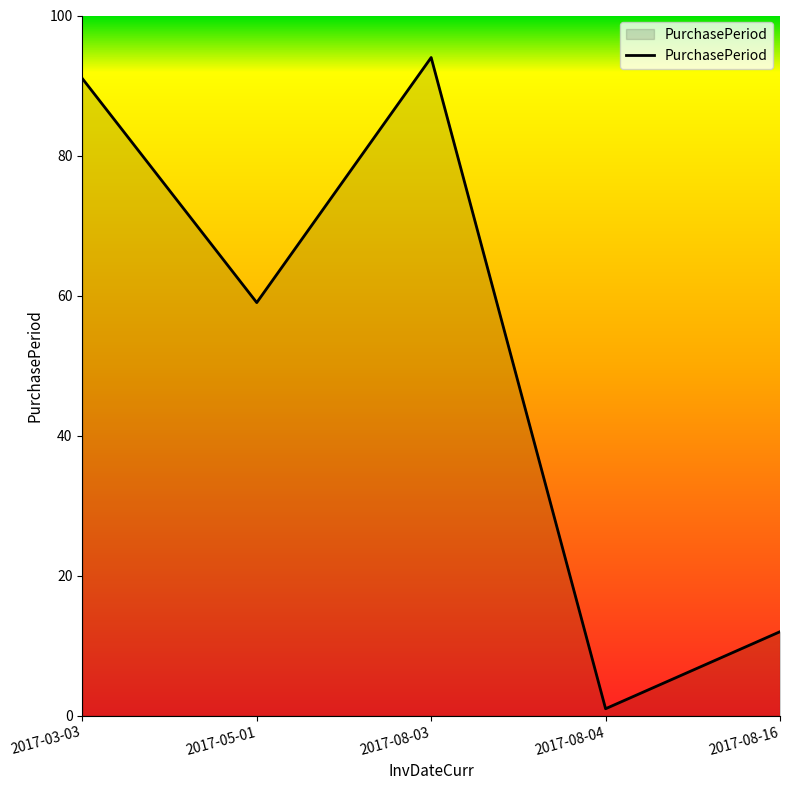

Reading left to right, extract all data points from this chart.

91	59	94	1	12